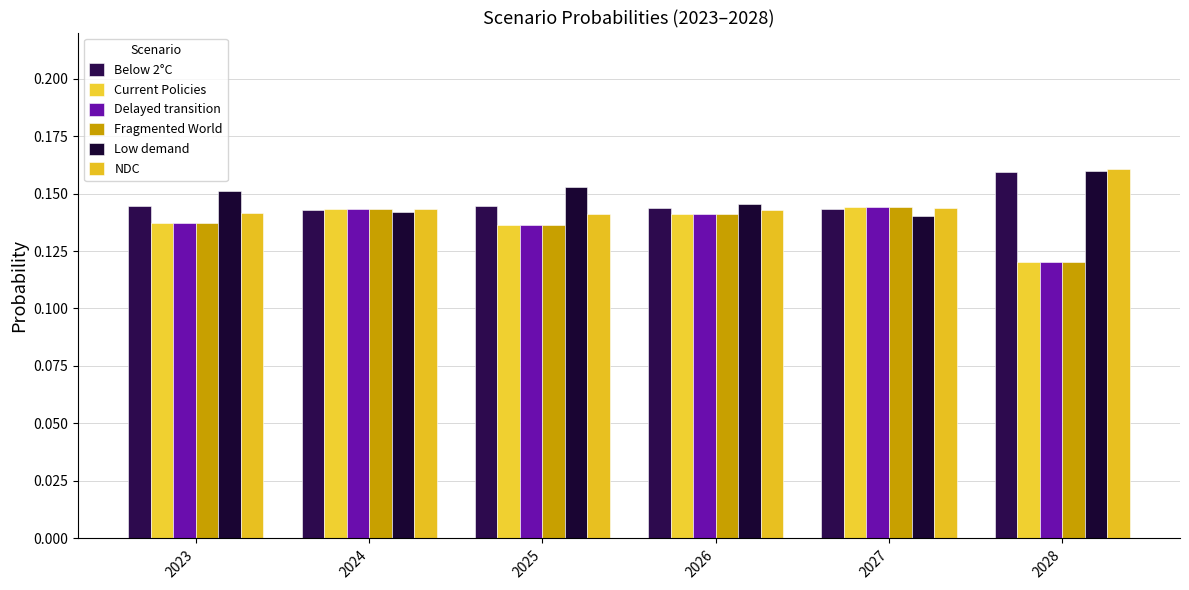

How many groups of bars are there?

6